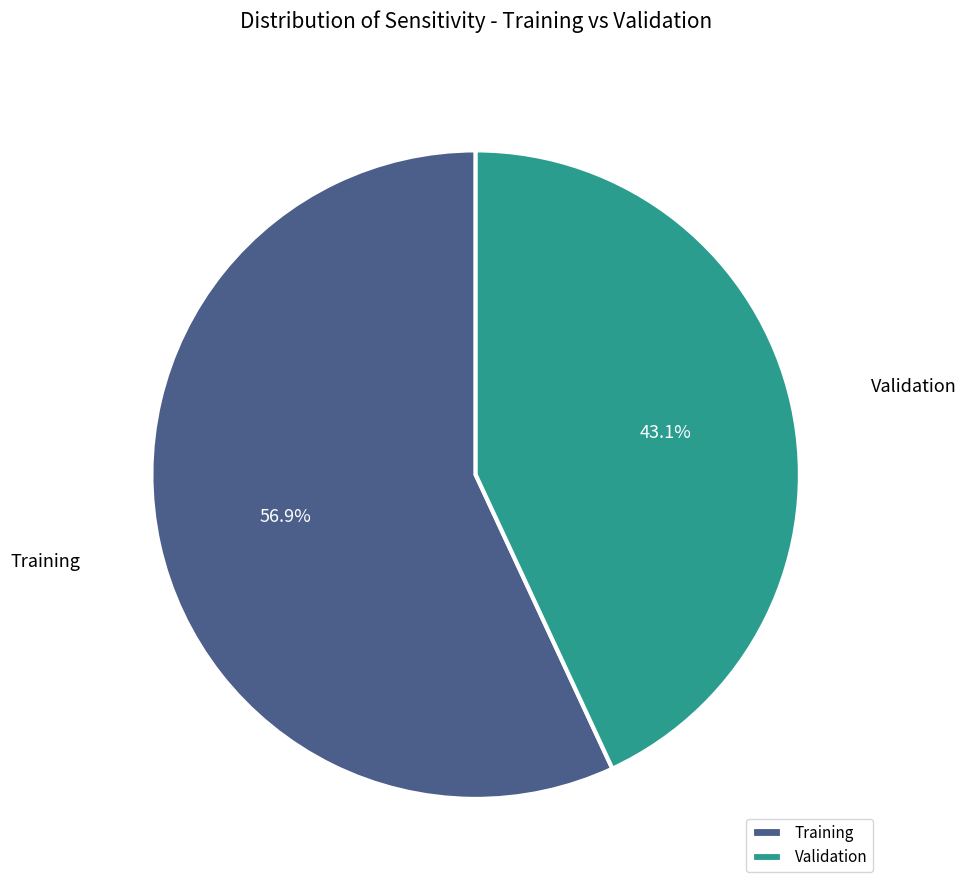

How many slices are in this pie chart?

2